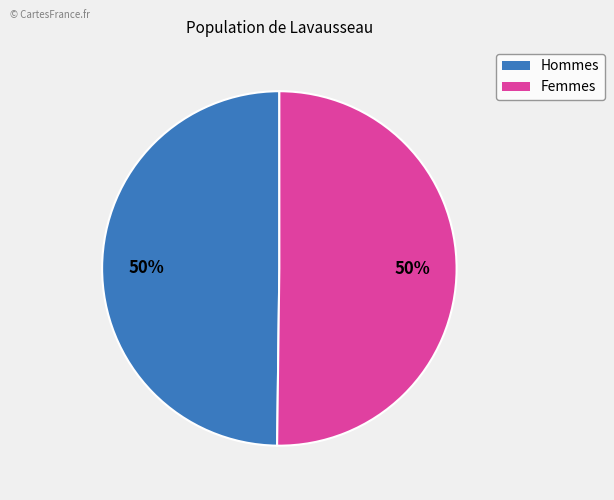

To the nearest percent, what is the average slice percentage?

50%